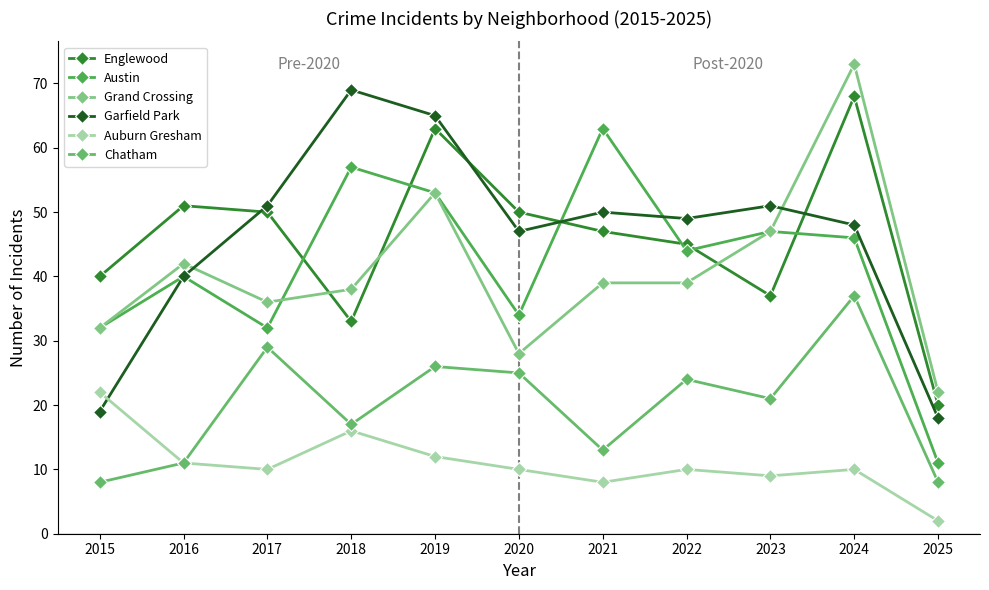

Does the chart have visible grid lines?

No